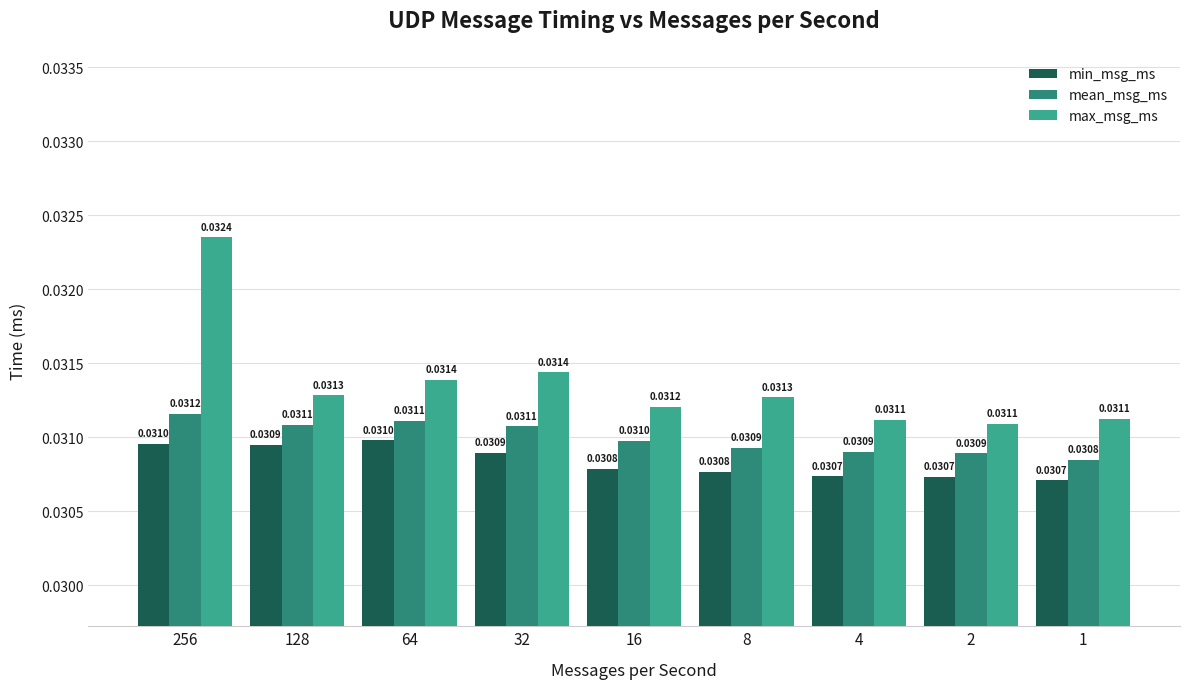

Rank the categories by min_msg_ms value from lowest to highest.

1, 2, 4, 8, 16, 32, 128, 256, 64